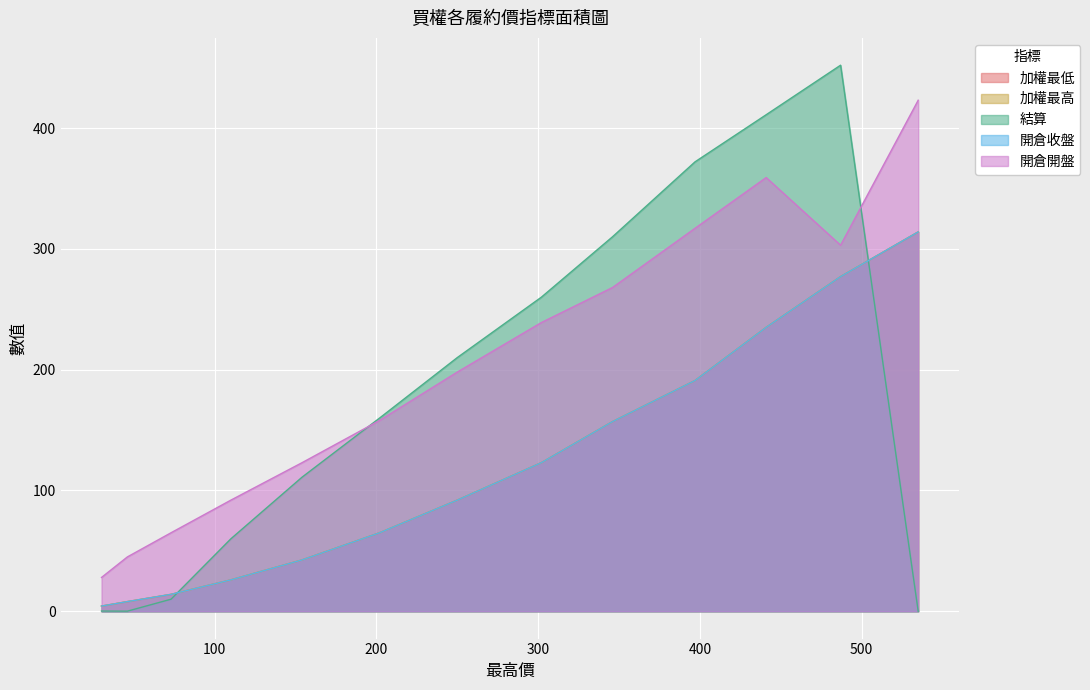

What is the difference between the highest and lowest values at 202?

95.0